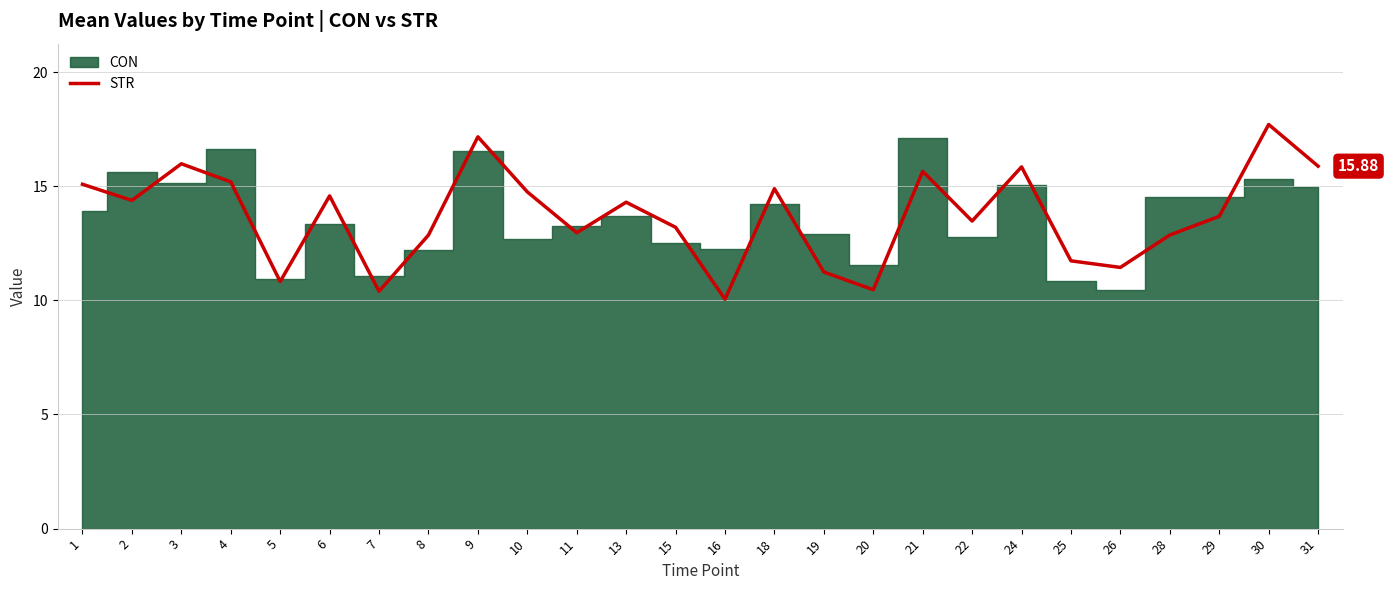

At which label is the value closest to 13?

11